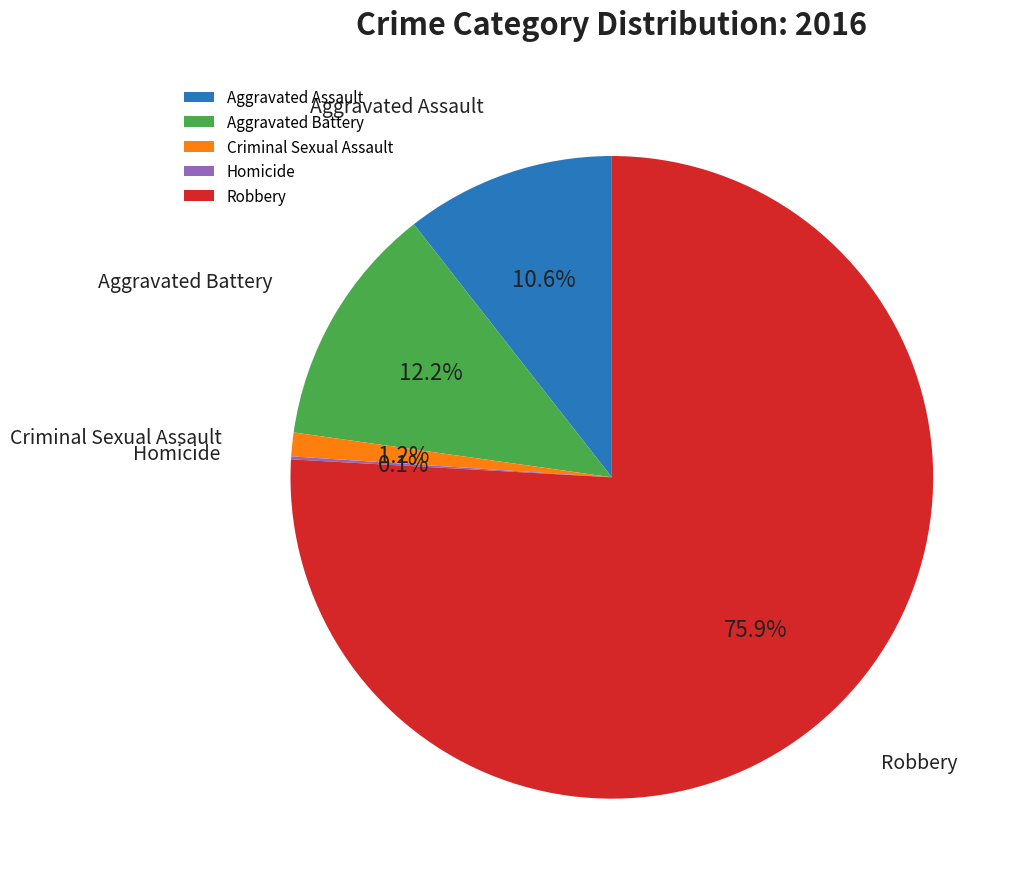

To the nearest percent, what is the average slice percentage?

20%